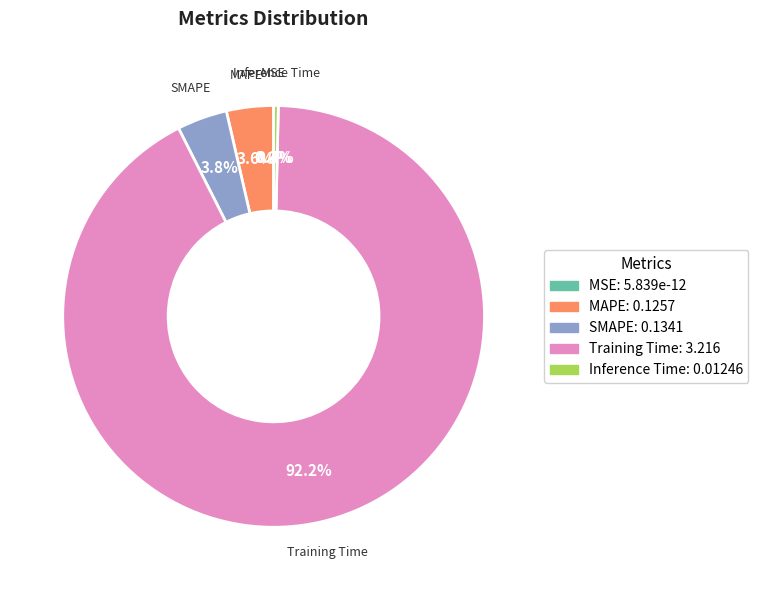

Is it true that MSE is 0% of the pie?

True